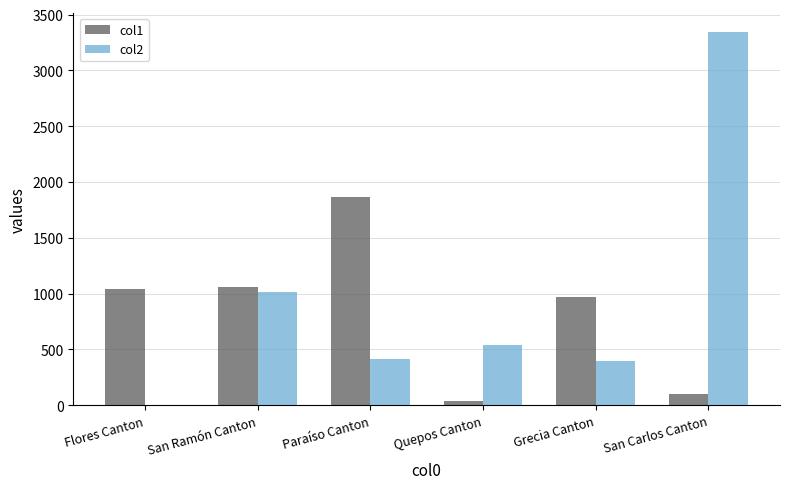

Which category has the highest value in the col2 series?

San Carlos Canton